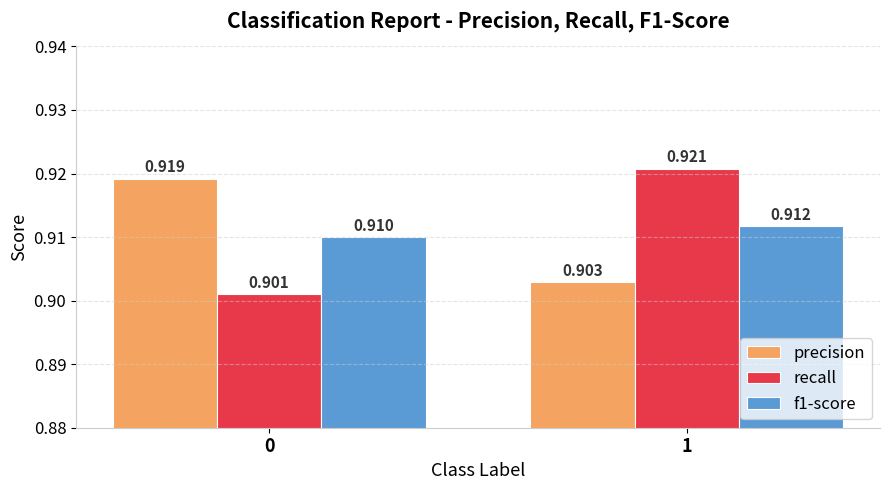

How many distinct data groups are displayed?

3